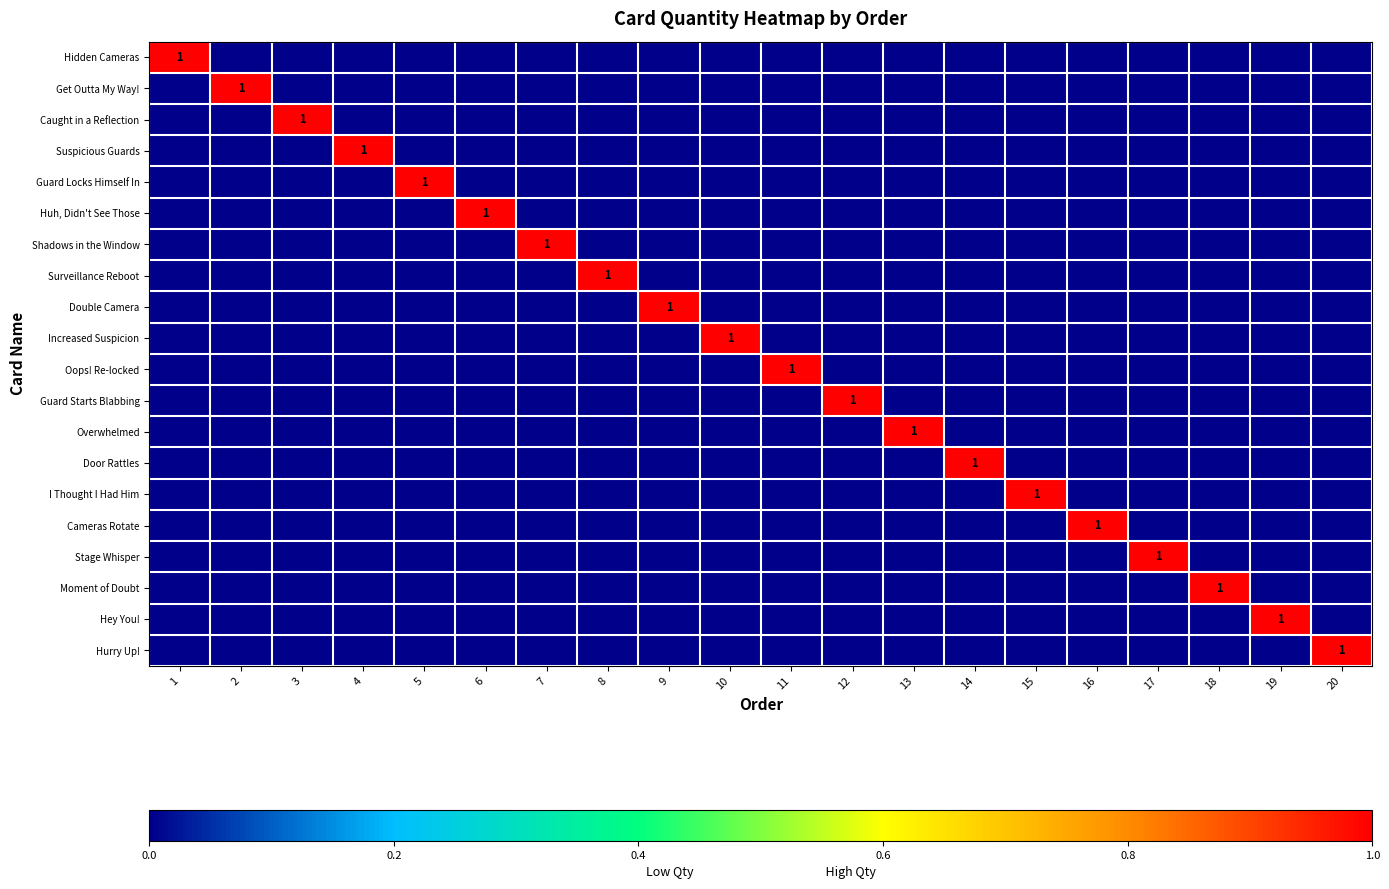

The value of Increased Suspicion at 10 is 0. True or false?

False